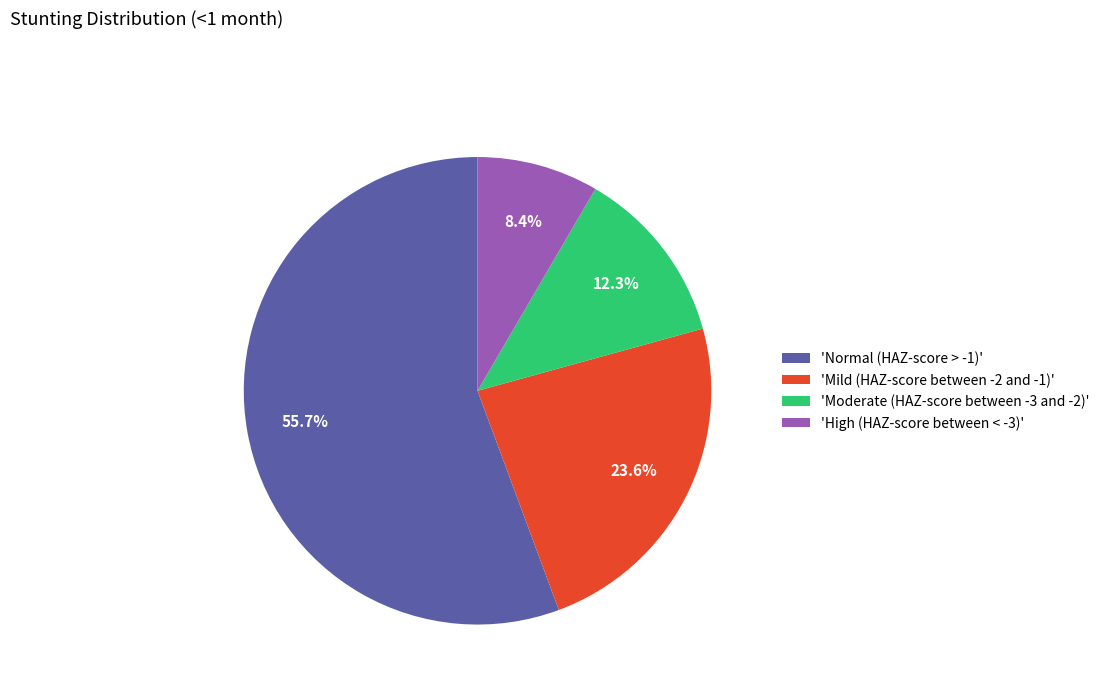

Which category has the smallest portion of the pie?

'High (HAZ-score between < -3)'